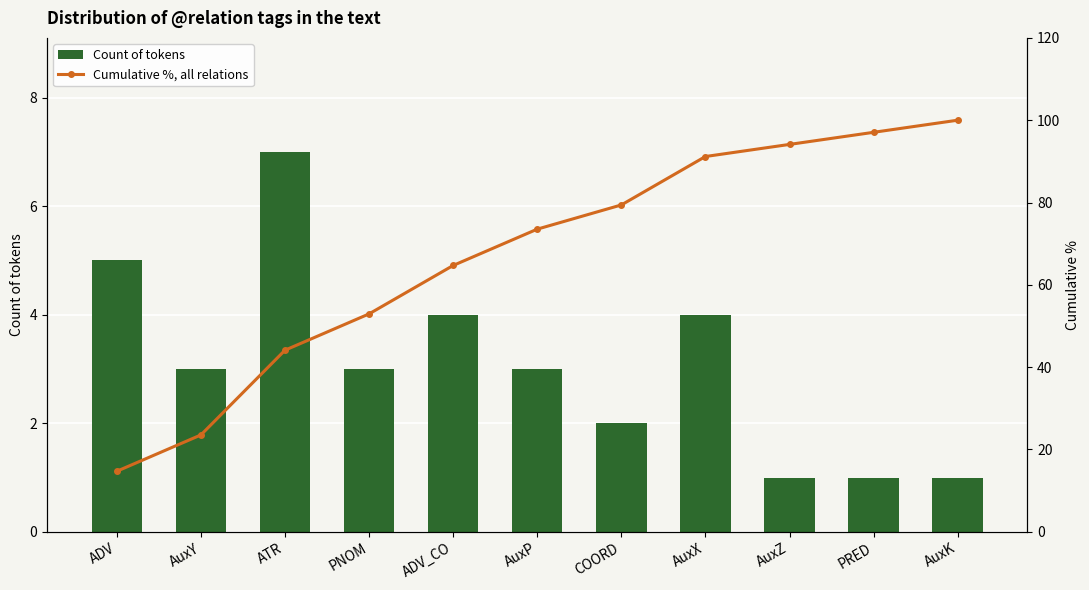

What position from the left is AuxY?

2